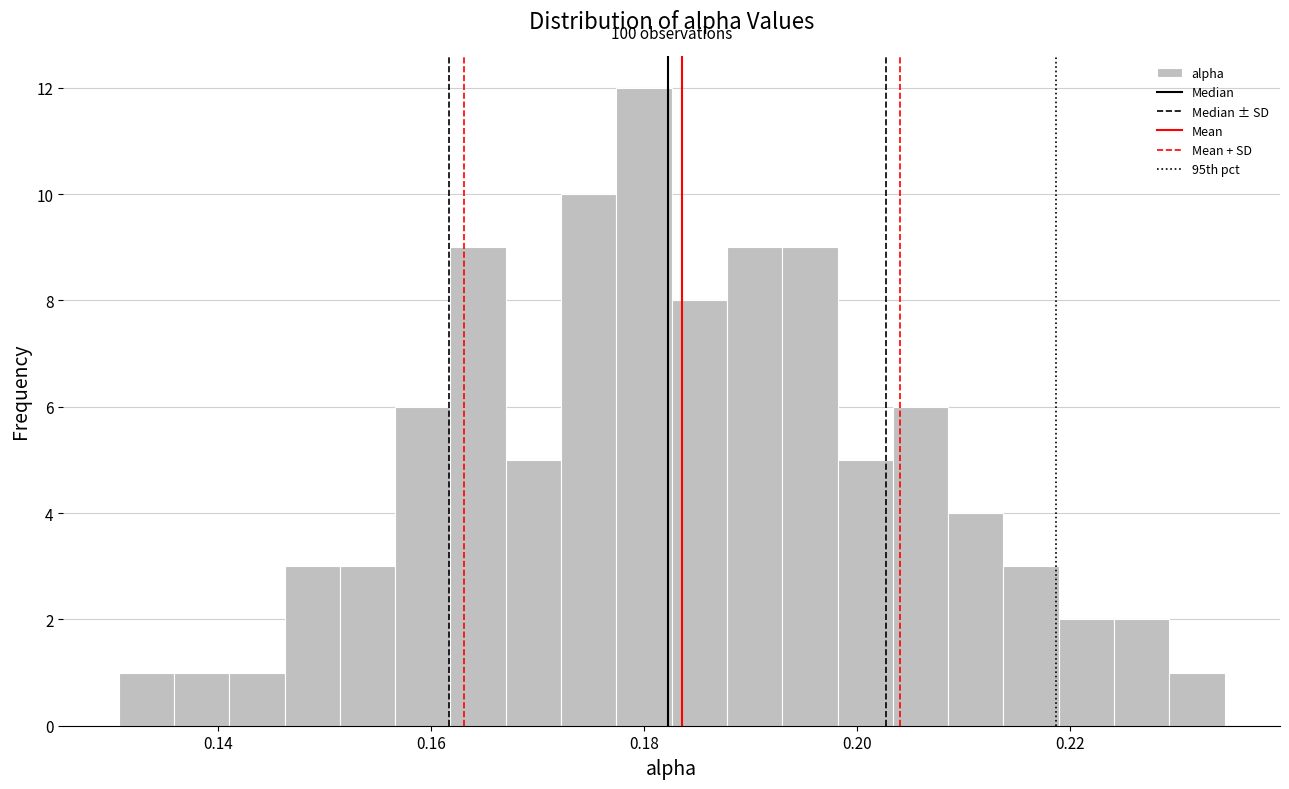

Read against the x-axis, roughly where is the centre of the tallest bar?

0.180